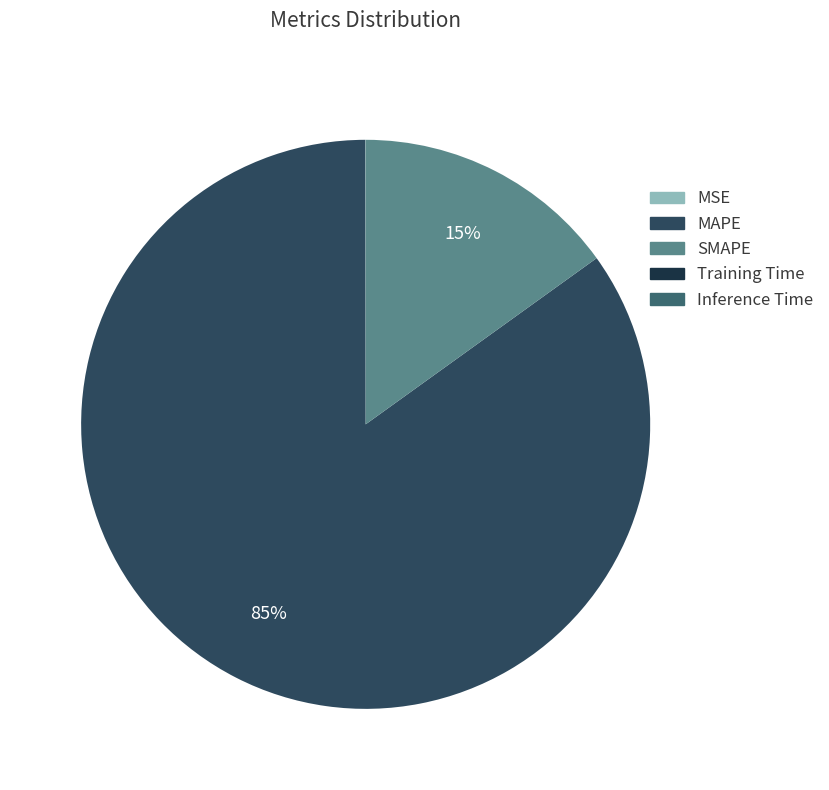

The SMAPE slice represents 15% of the pie. True or false?

True